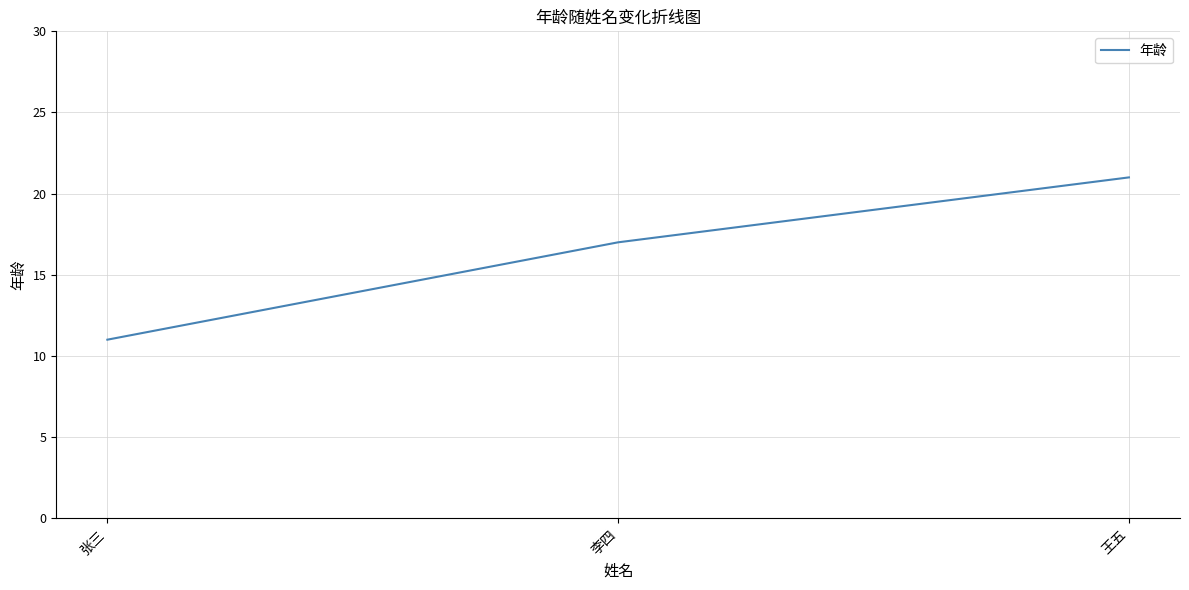

How many lines are shown in the chart?

1